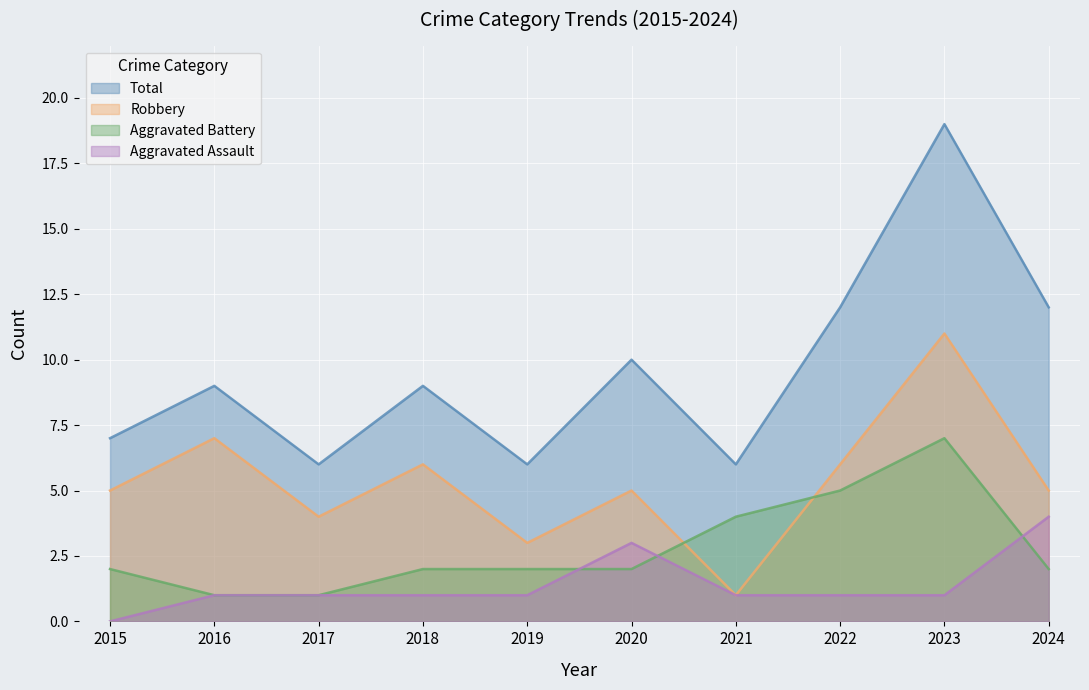

Which category has the lowest value in the Robbery series?

2021